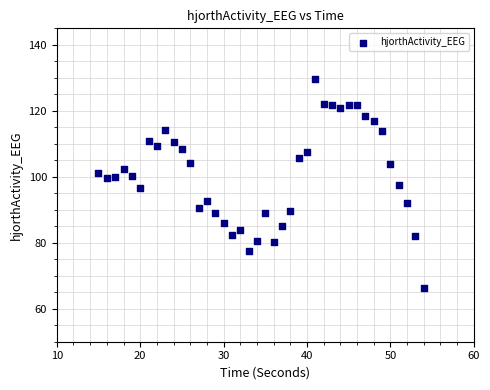

What is the range of X values (max minus min)?

39.0